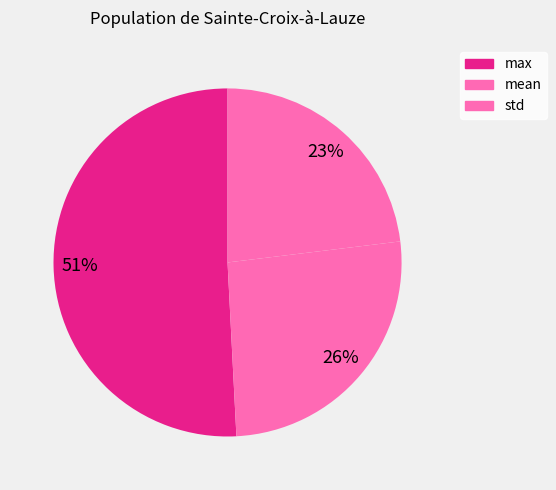

Count the number of slices in the pie.

3